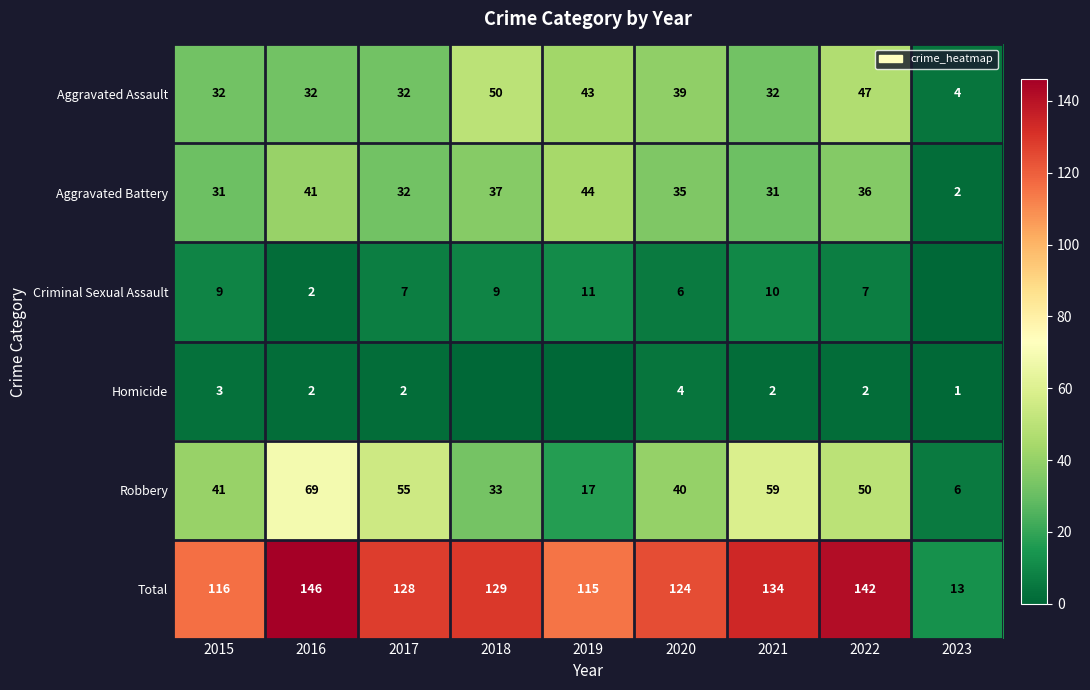

Read the Total value at 2016, to the nearest 5.

145